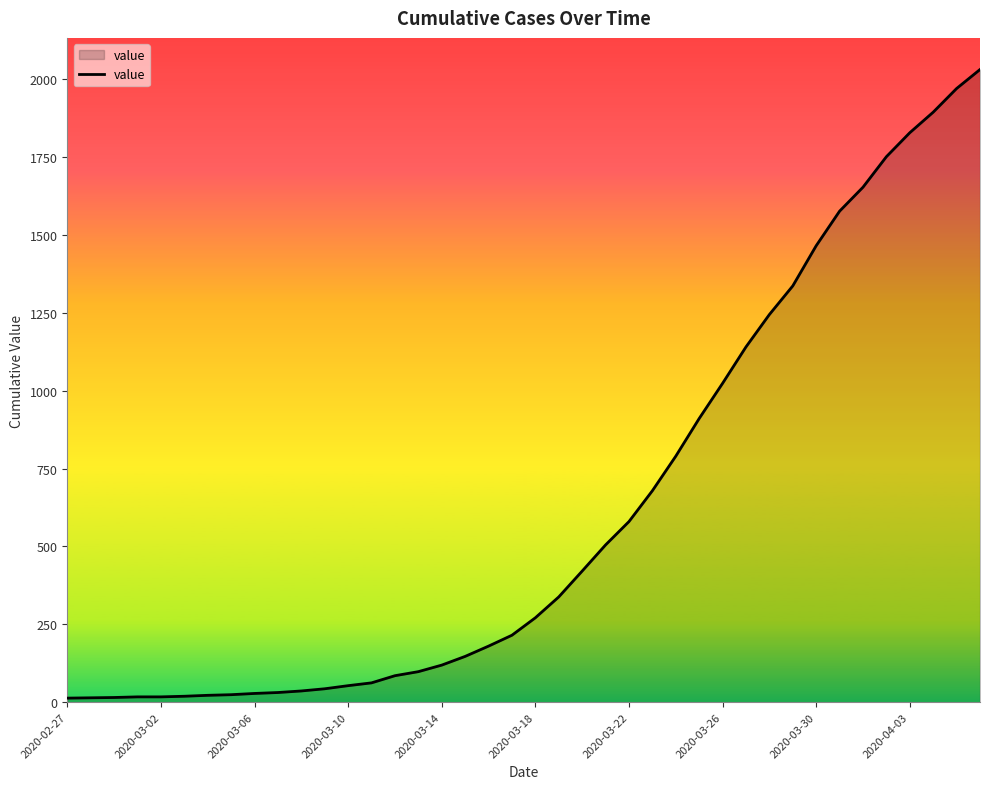

What is the maximum value shown in the chart?

2032